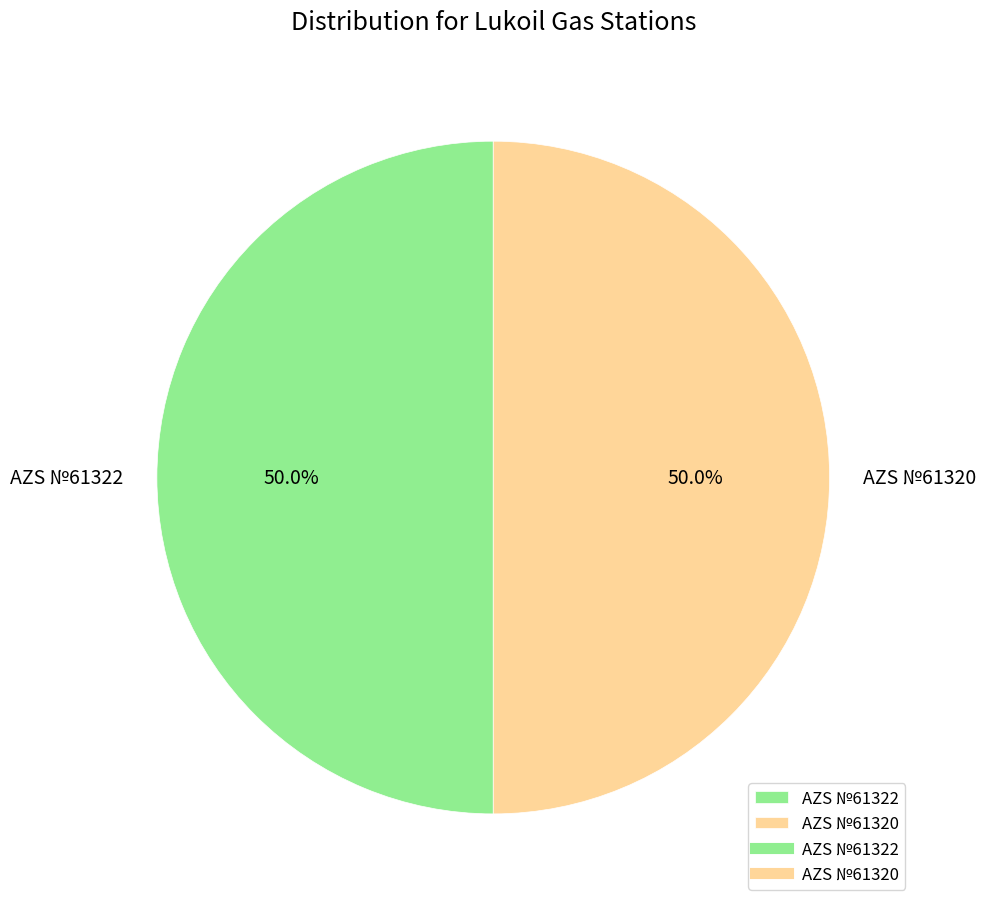

What percentage do AZS №61322 and AZS №61320 together represent?

100.0%